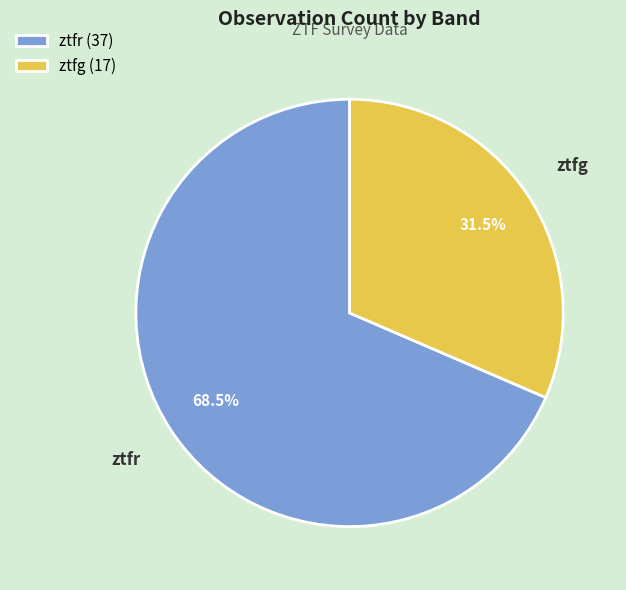

Is it true that ztfg is 22% of the pie?

False